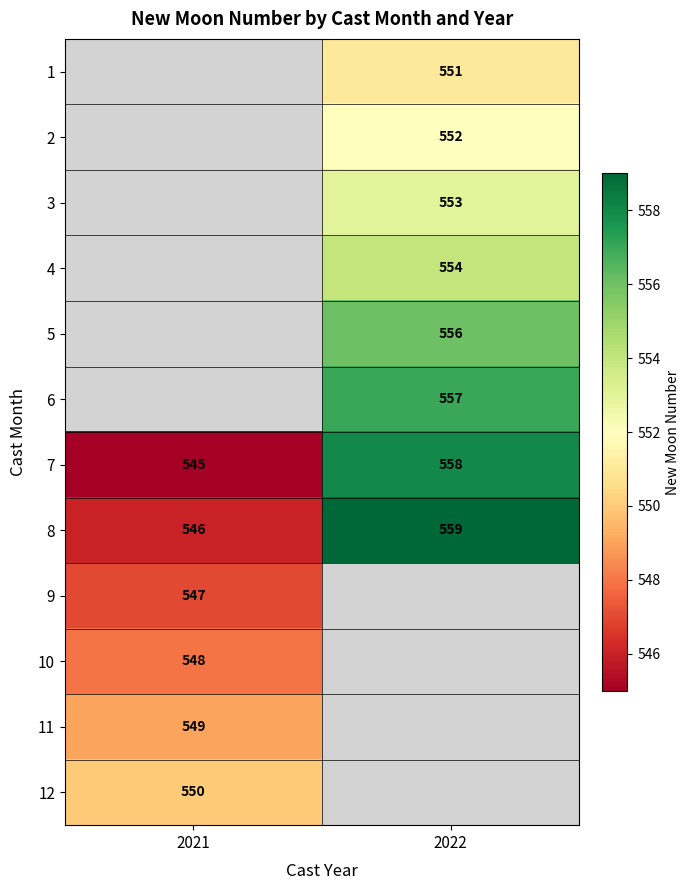

Count the number of categories in the chart.

2